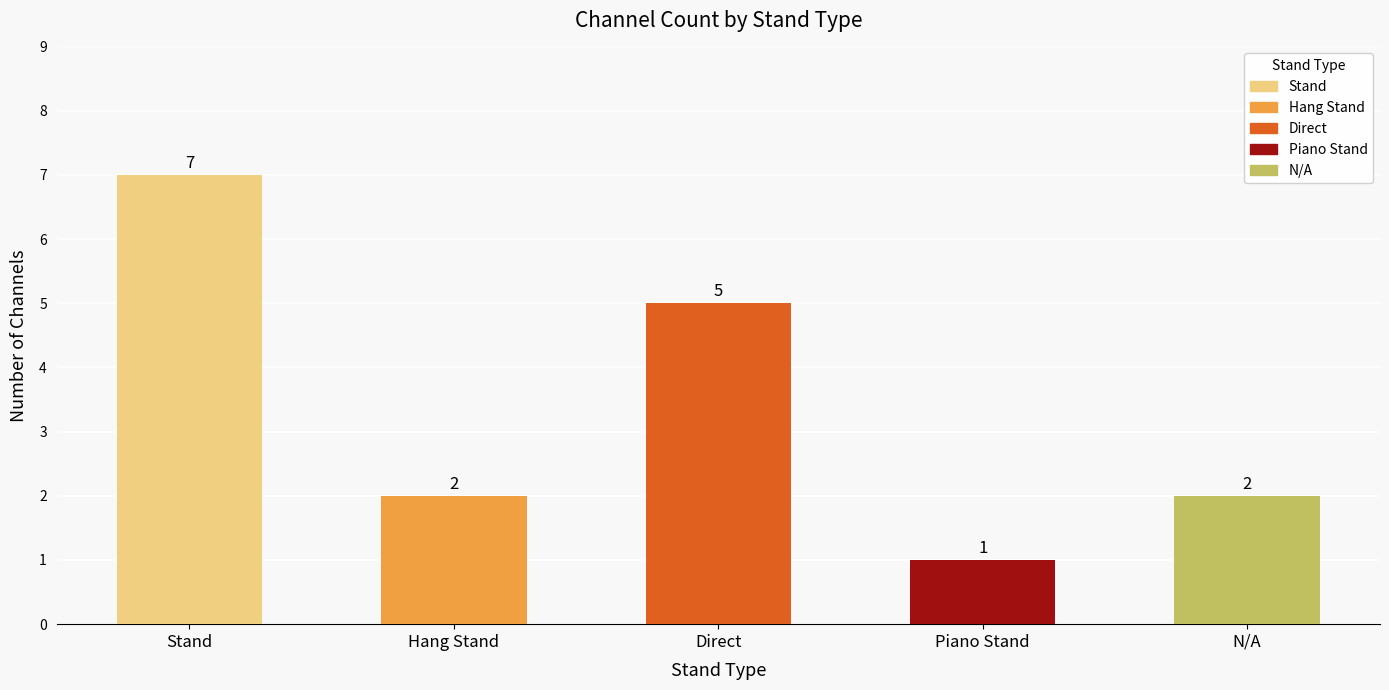

Reading left to right, list all the values displayed in this chart.

Stand=7	Hang Stand=2	Direct=5	Piano Stand=1	N/A=2